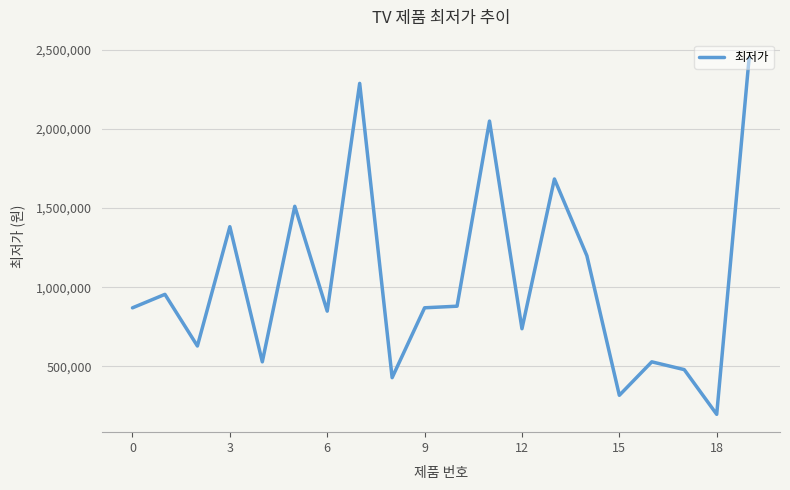

What is the minimum value shown in the chart?

197580